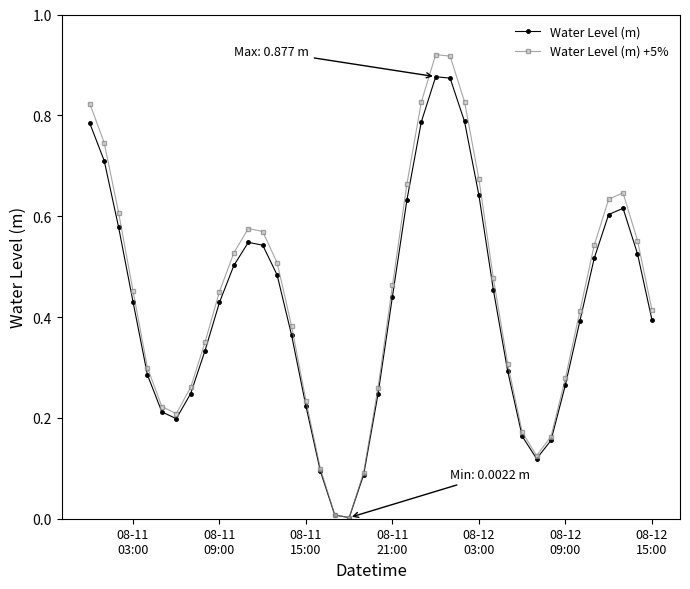

In Water Level (m) +5%, how many points are higher than both neighbors (excluding endpoints)?

3